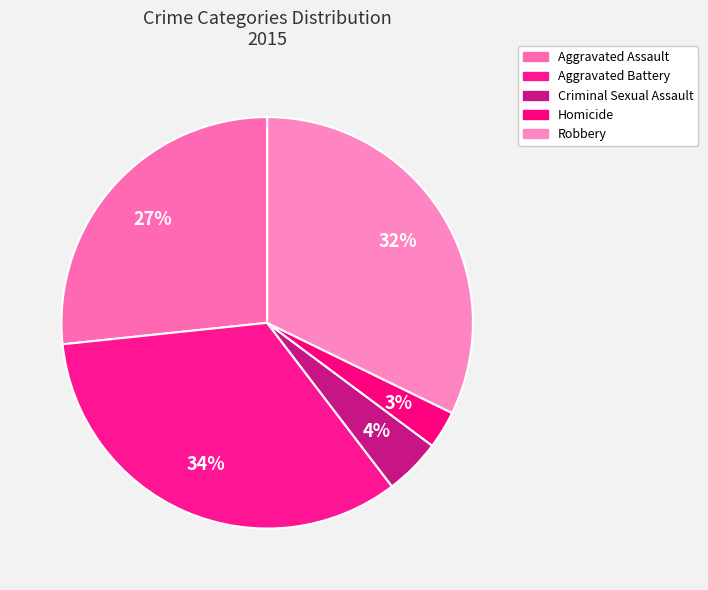

Does any single category account for the majority?

No